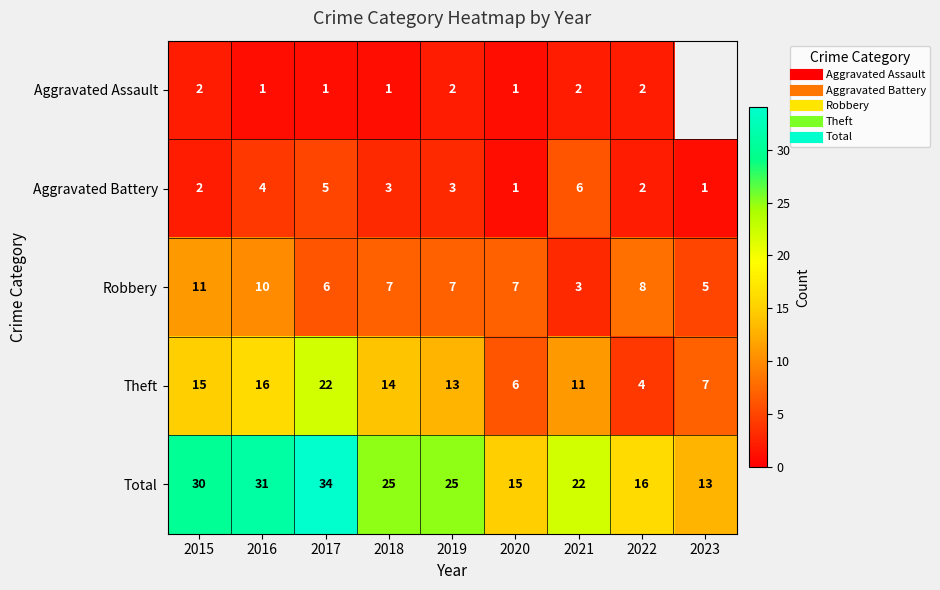

Between 2018 and 2019, which is larger?

2019